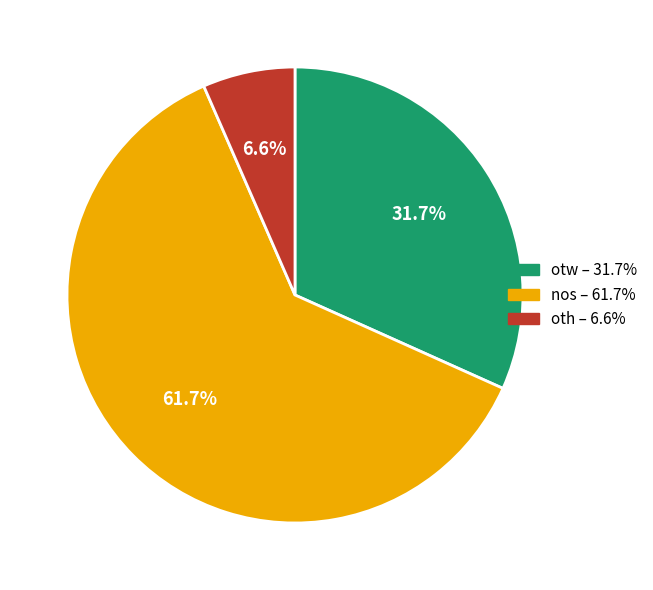

Rank the categories by value from lowest to highest.

oth, otw, nos